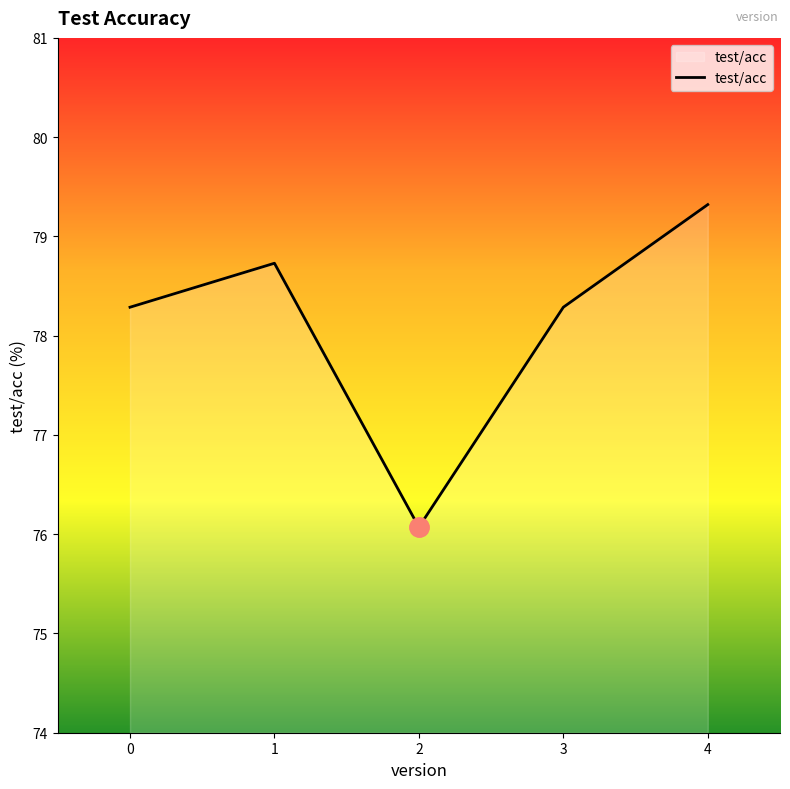

Count the number of categories in the chart.

5